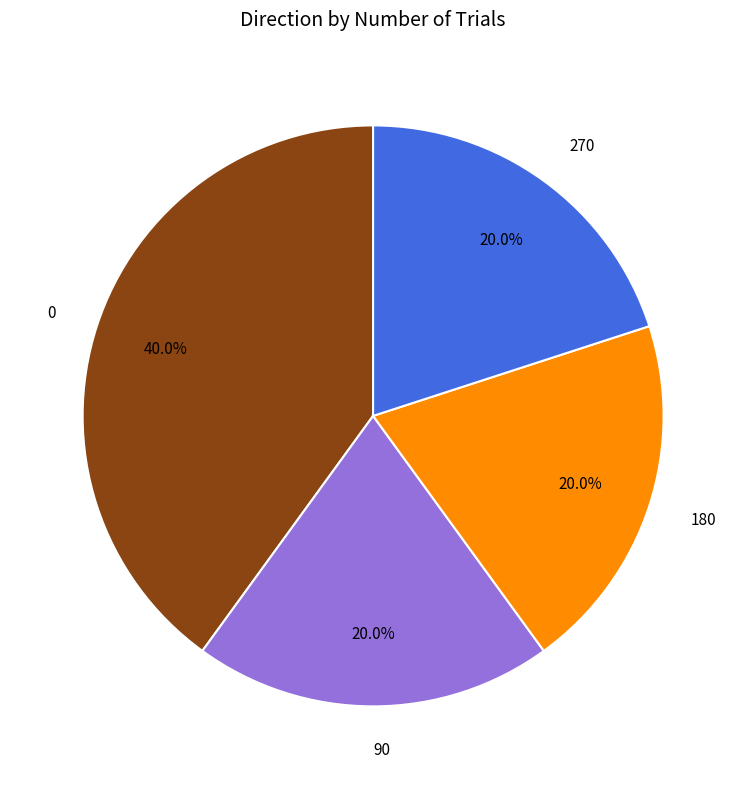

Does any single category account for the majority?

No